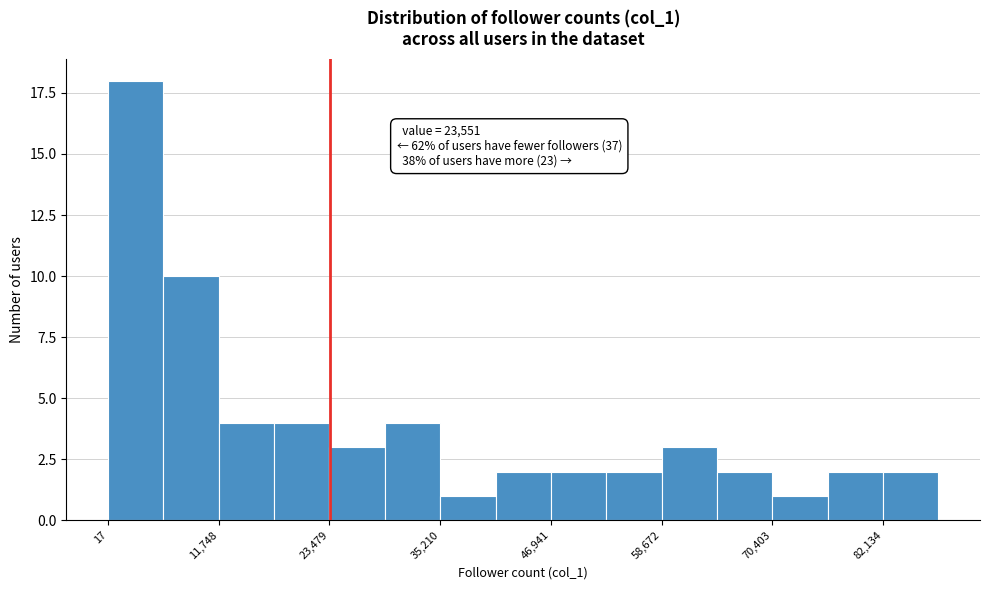

Around what value on the x-axis is the tallest bar? Give the approximate position of its centre, as read against the axis.

2000